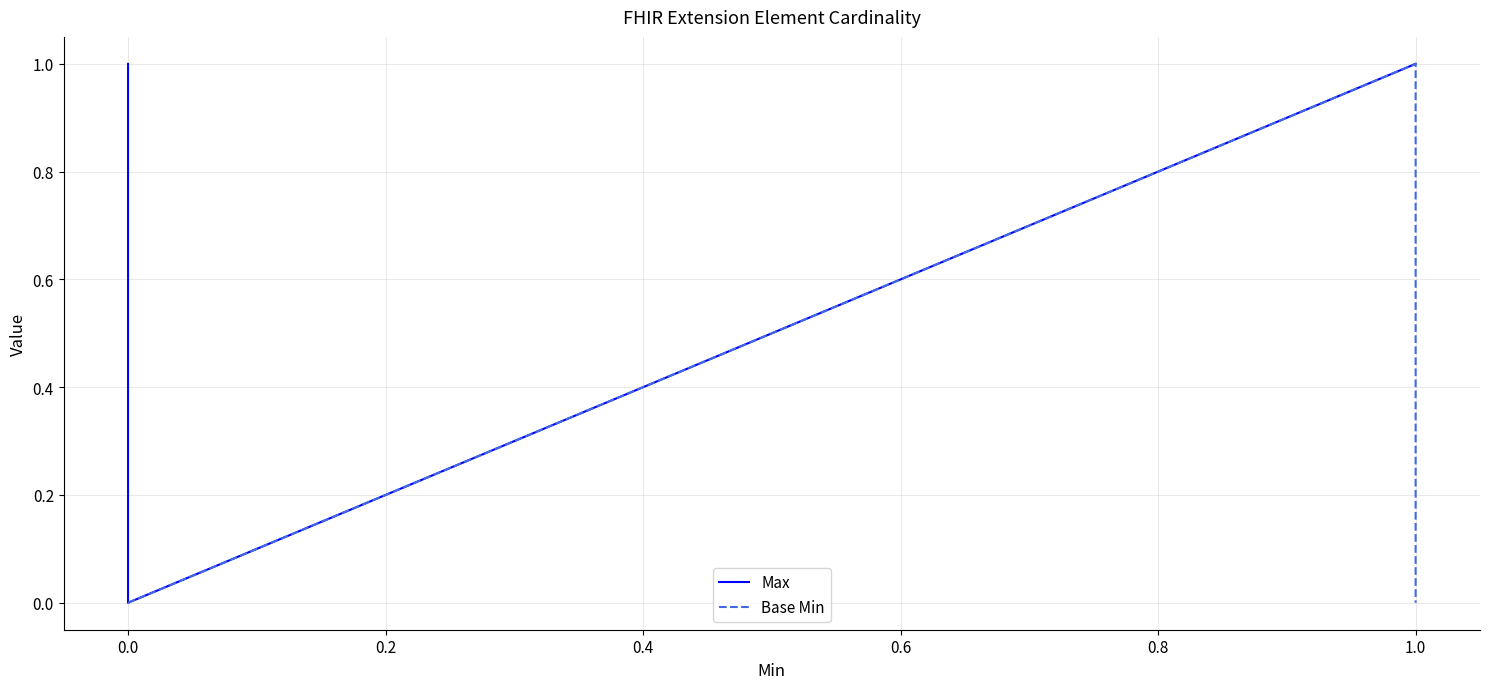

True or false: Max has more than 2 interior local peaks.

False